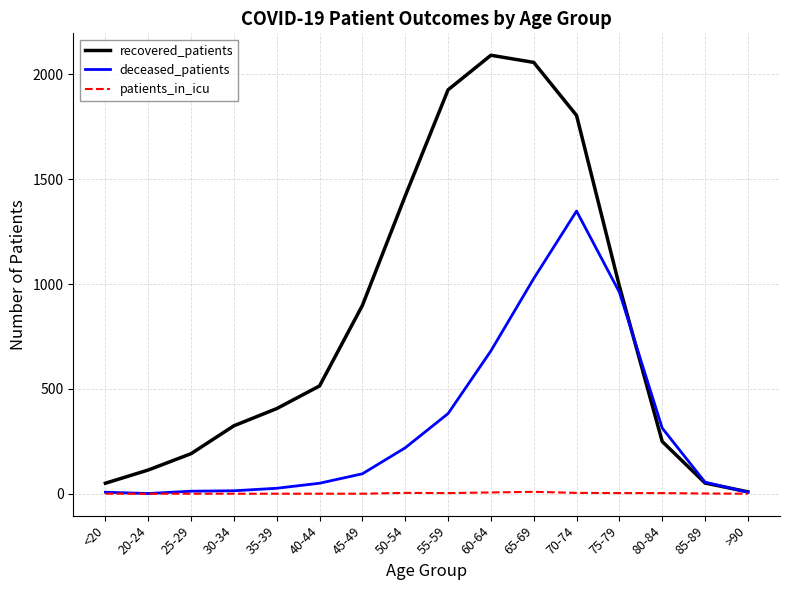

Which series has the largest total across all categories?

recovered_patients